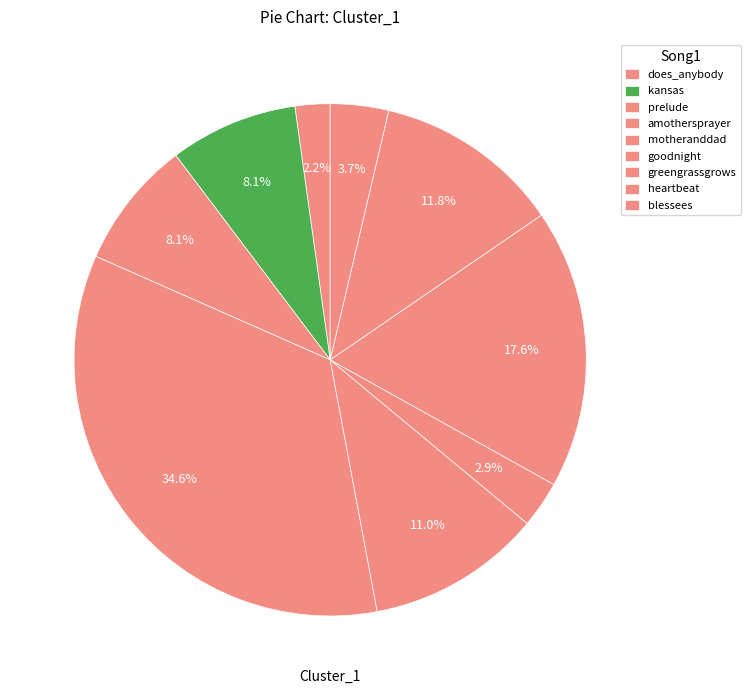

How many segments does this pie chart have?

9